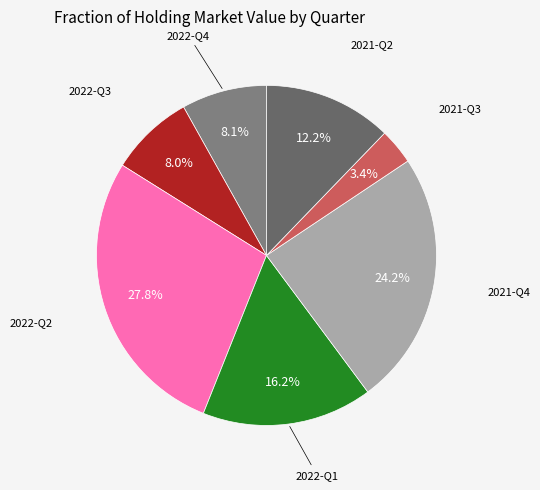

To the nearest percent, what percentage of the pie is 2021-Q3?

3%